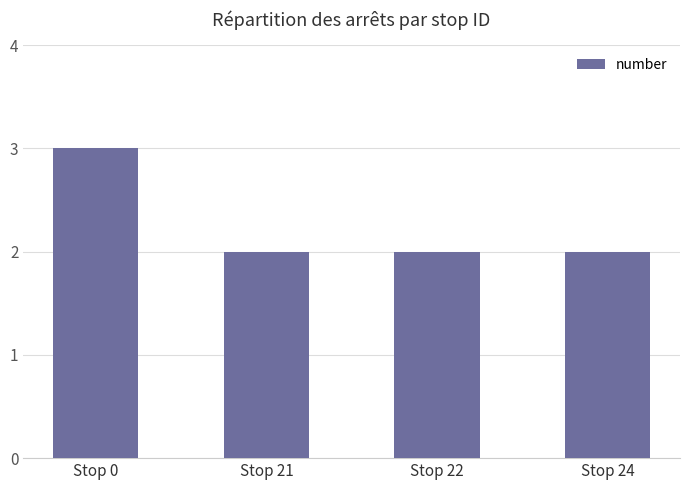

True or false: the data shows 2 at Stop 0.

False